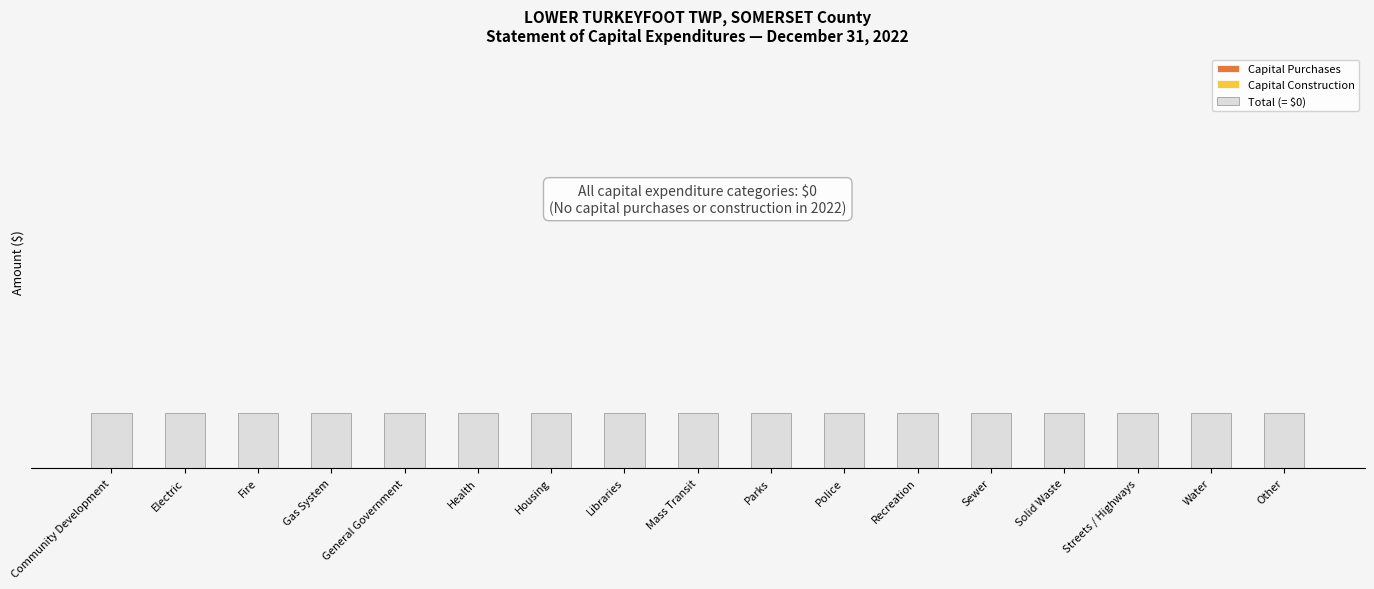

What are all the series names shown in the legend?

Capital Purchases, Capital Construction, Total (= $0)